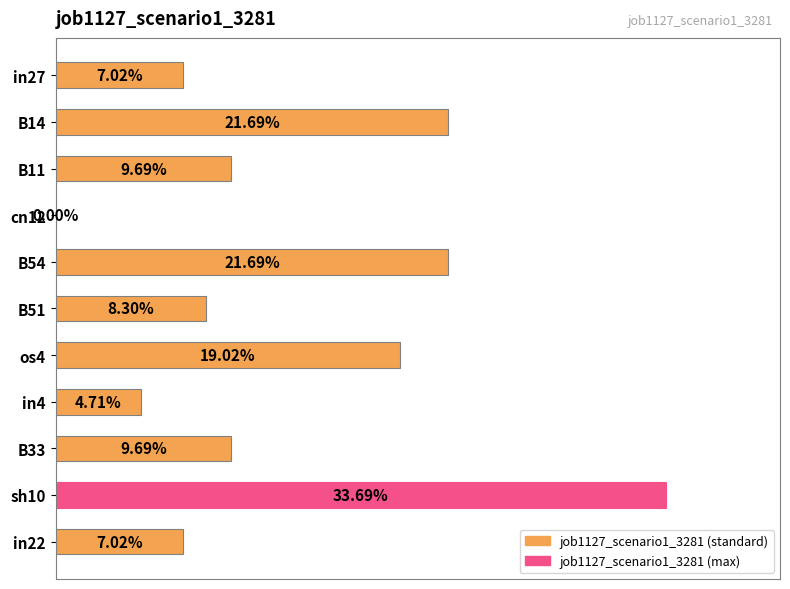

Are the bars horizontal?

Yes